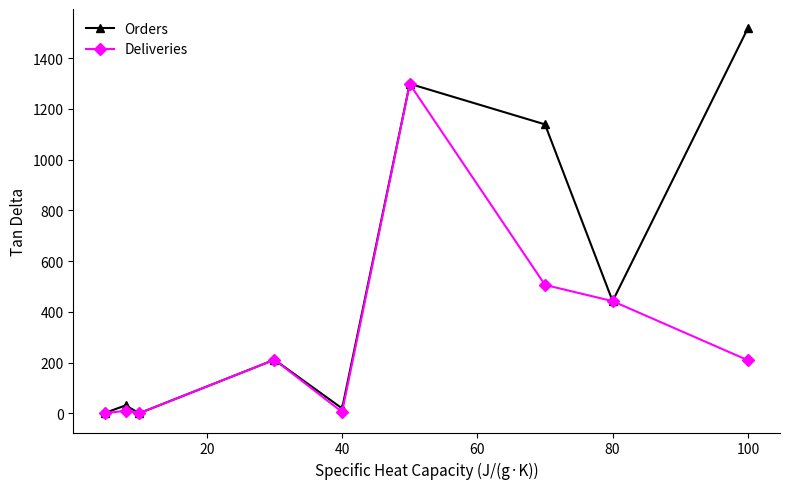

How many values in the Deliveries series are below 209?

4